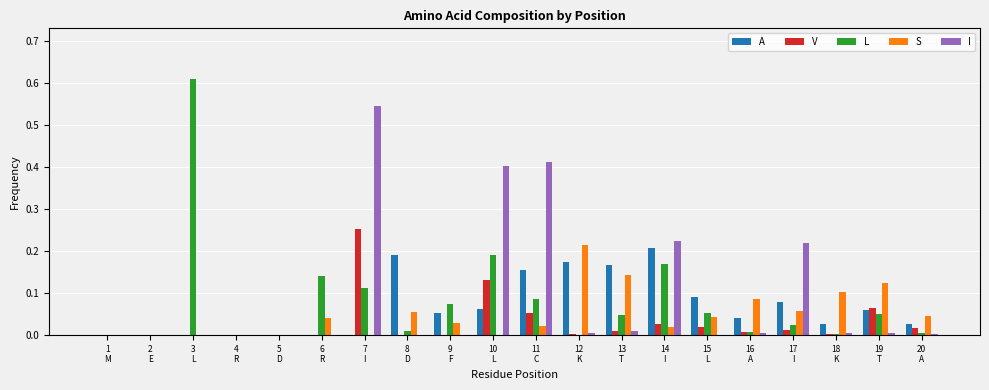

What is the sum of all L values?

1.6